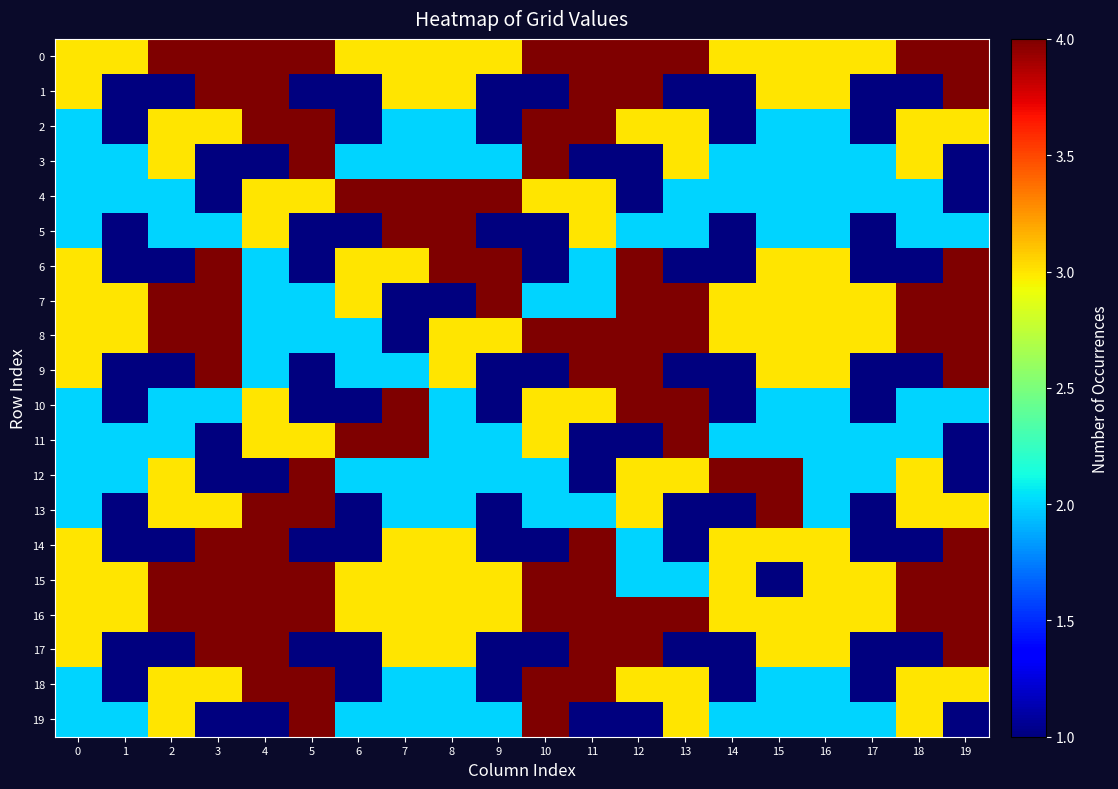

Reading left to right, transcribe all the data shown in this chart.

0: 0=3	1=3	2=4	3=4	4=4	5=4	6=3	7=3	8=3	9=3	10=4	11=4	12=4	13=4	14=3	15=3	16=3	17=3	18=4	19=4
1: 0=3	1=1	2=1	3=4	4=4	5=1	6=1	7=3	8=3	9=1	10=1	11=4	12=4	13=1	14=1	15=3	16=3	17=1	18=1	19=4
2: 0=2	1=1	2=3	3=3	4=4	5=4	6=1	7=2	8=2	9=1	10=4	11=4	12=3	13=3	14=1	15=2	16=2	17=1	18=3	19=3
3: 0=2	1=2	2=3	3=1	4=1	5=4	6=2	7=2	8=2	9=2	10=4	11=1	12=1	13=3	14=2	15=2	16=2	17=2	18=3	19=1
4: 0=2	1=2	2=2	3=1	4=3	5=3	6=4	7=4	8=4	9=4	10=3	11=3	12=1	13=2	14=2	15=2	16=2	17=2	18=2	19=1
5: 0=2	1=1	2=2	3=2	4=3	5=1	6=1	7=4	8=4	9=1	10=1	11=3	12=2	13=2	14=1	15=2	16=2	17=1	18=2	19=2
6: 0=3	1=1	2=1	3=4	4=2	5=1	6=3	7=3	8=4	9=4	10=1	11=2	12=4	13=1	14=1	15=3	16=3	17=1	18=1	19=4
7: 0=3	1=3	2=4	3=4	4=2	5=2	6=3	7=1	8=1	9=4	10=2	11=2	12=4	13=4	14=3	15=3	16=3	17=3	18=4	19=4
8: 0=3	1=3	2=4	3=4	4=2	5=2	6=2	7=1	8=3	9=3	10=4	11=4	12=4	13=4	14=3	15=3	16=3	17=3	18=4	19=4
9: 0=3	1=1	2=1	3=4	4=2	5=1	6=2	7=2	8=3	9=1	10=1	11=4	12=4	13=1	14=1	15=3	16=3	17=1	18=1	19=4
10: 0=2	1=1	2=2	3=2	4=3	5=1	6=1	7=4	8=2	9=1	10=3	11=3	12=4	13=4	14=1	15=2	16=2	17=1	18=2	19=2
11: 0=2	1=2	2=2	3=1	4=3	5=3	6=4	7=4	8=2	9=2	10=3	11=1	12=1	13=4	14=2	15=2	16=2	17=2	18=2	19=1
12: 0=2	1=2	2=3	3=1	4=1	5=4	6=2	7=2	8=2	9=2	10=2	11=1	12=3	13=3	14=4	15=4	16=2	17=2	18=3	19=1
13: 0=2	1=1	2=3	3=3	4=4	5=4	6=1	7=2	8=2	9=1	10=2	11=2	12=3	13=1	14=1	15=4	16=2	17=1	18=3	19=3
14: 0=3	1=1	2=1	3=4	4=4	5=1	6=1	7=3	8=3	9=1	10=1	11=4	12=2	13=1	14=3	15=3	16=3	17=1	18=1	19=4
15: 0=3	1=3	2=4	3=4	4=4	5=4	6=3	7=3	8=3	9=3	10=4	11=4	12=2	13=2	14=3	15=1	16=3	17=3	18=4	19=4
16: 0=3	1=3	2=4	3=4	4=4	5=4	6=3	7=3	8=3	9=3	10=4	11=4	12=4	13=4	14=3	15=3	16=3	17=3	18=4	19=4
17: 0=3	1=1	2=1	3=4	4=4	5=1	6=1	7=3	8=3	9=1	10=1	11=4	12=4	13=1	14=1	15=3	16=3	17=1	18=1	19=4
18: 0=2	1=1	2=3	3=3	4=4	5=4	6=1	7=2	8=2	9=1	10=4	11=4	12=3	13=3	14=1	15=2	16=2	17=1	18=3	19=3
19: 0=2	1=2	2=3	3=1	4=1	5=4	6=2	7=2	8=2	9=2	10=4	11=1	12=1	13=3	14=2	15=2	16=2	17=2	18=3	19=1